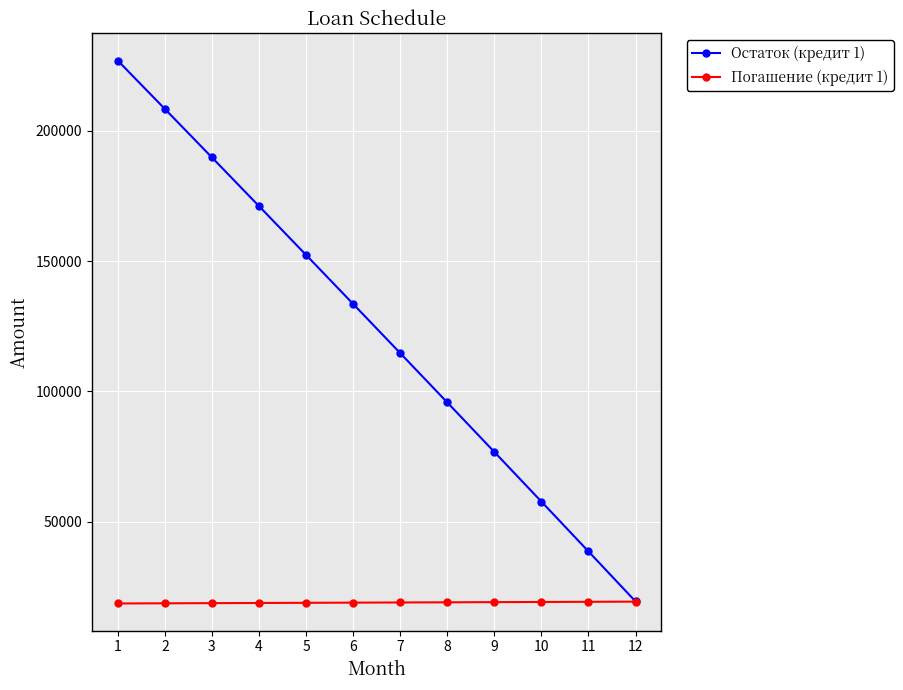

What is the value of the Остаток (кредит 1) point at the 12th from the left?

19332.0